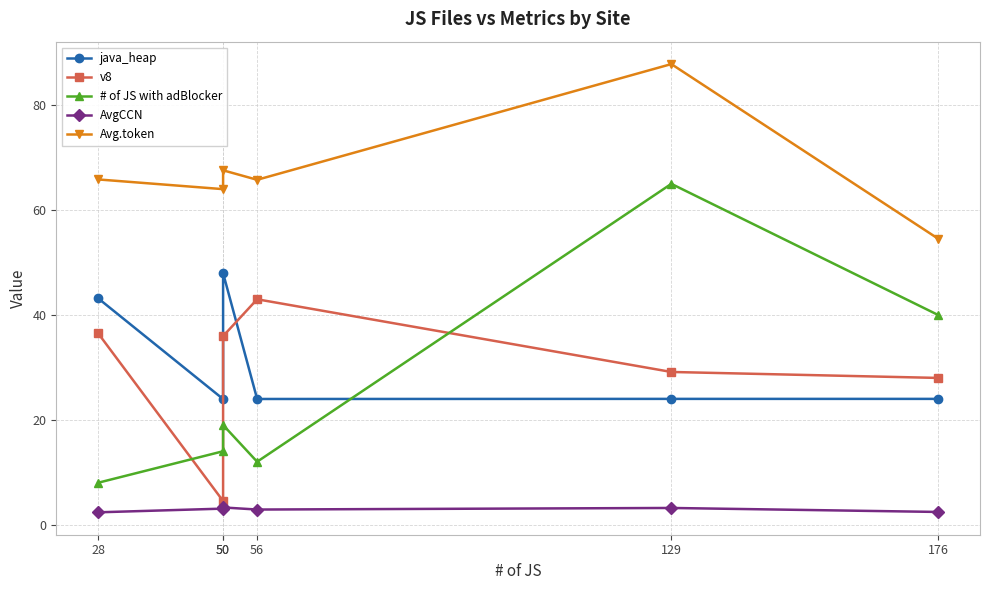

At which category does # of JS with adBlocker reach its first local peak?

50